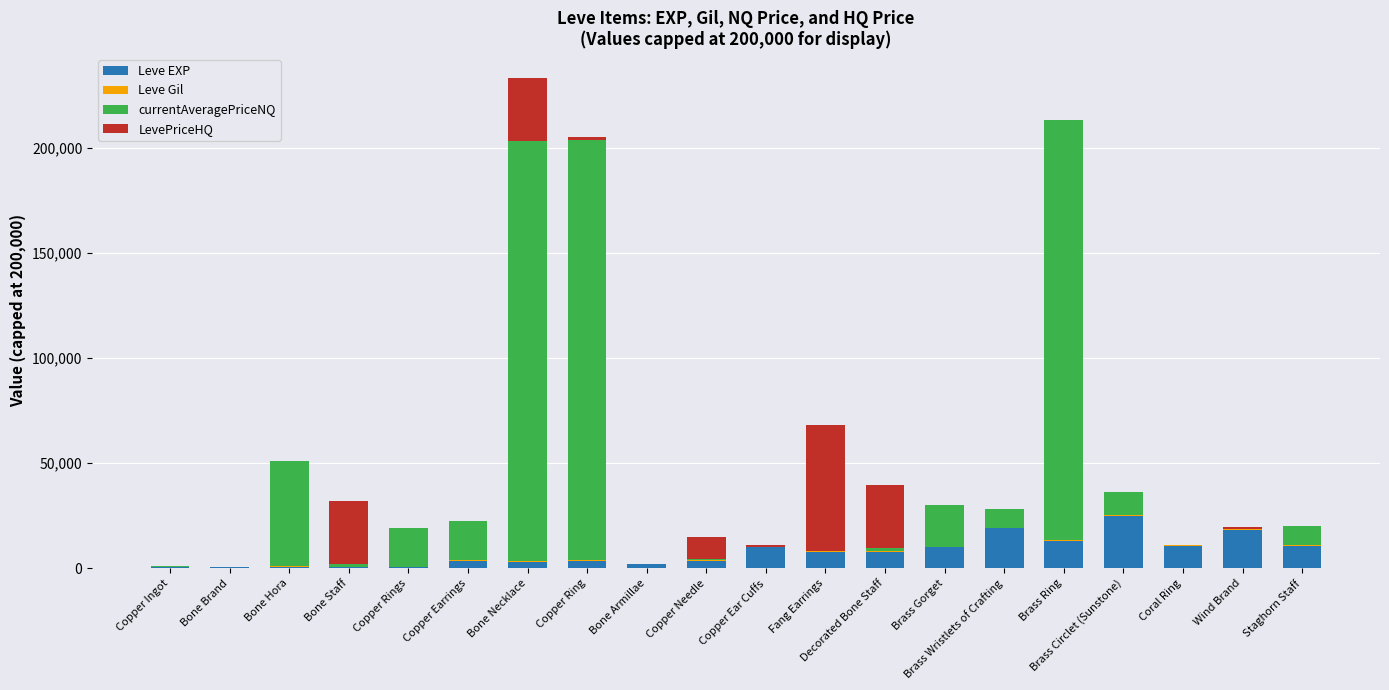

What is the sum of all Leve EXP values?

151070.0